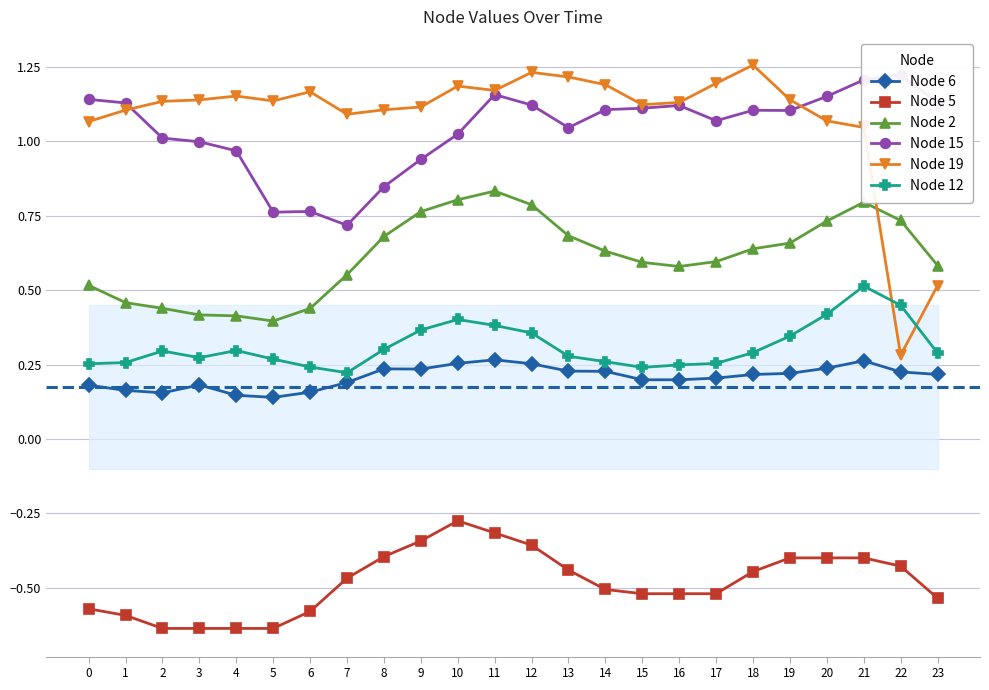

Is it true that Node 12 equals 0.4 at 11?

True